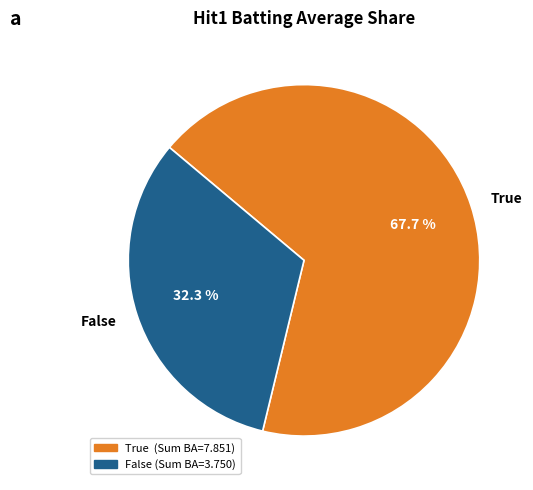

Combined, do True and False account for over 50%?

Yes